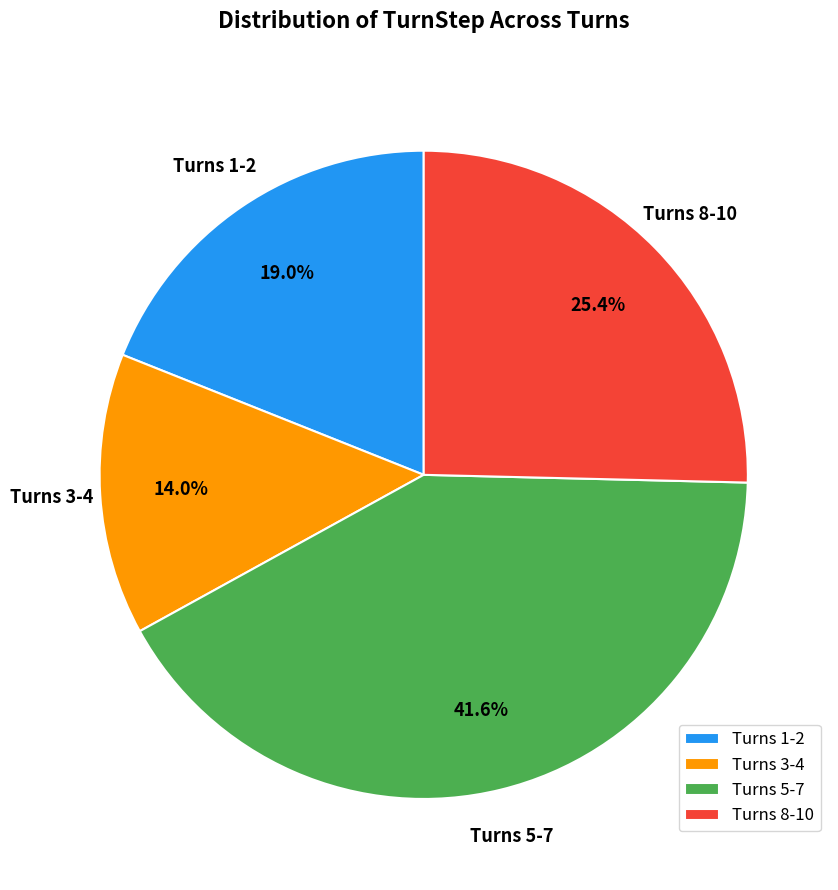

What percentage do Turns 8-10 and Turns 5-7 together represent?

67.0%